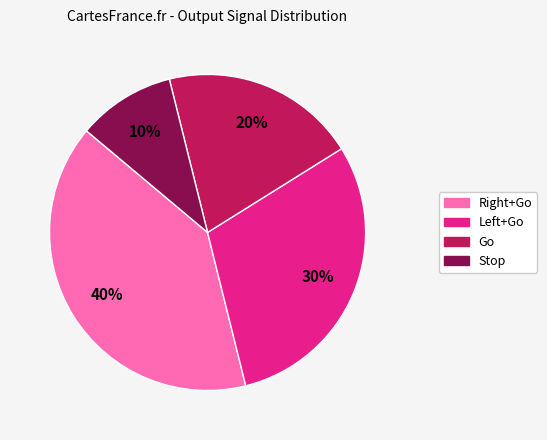

Which slice is the largest?

Right+Go